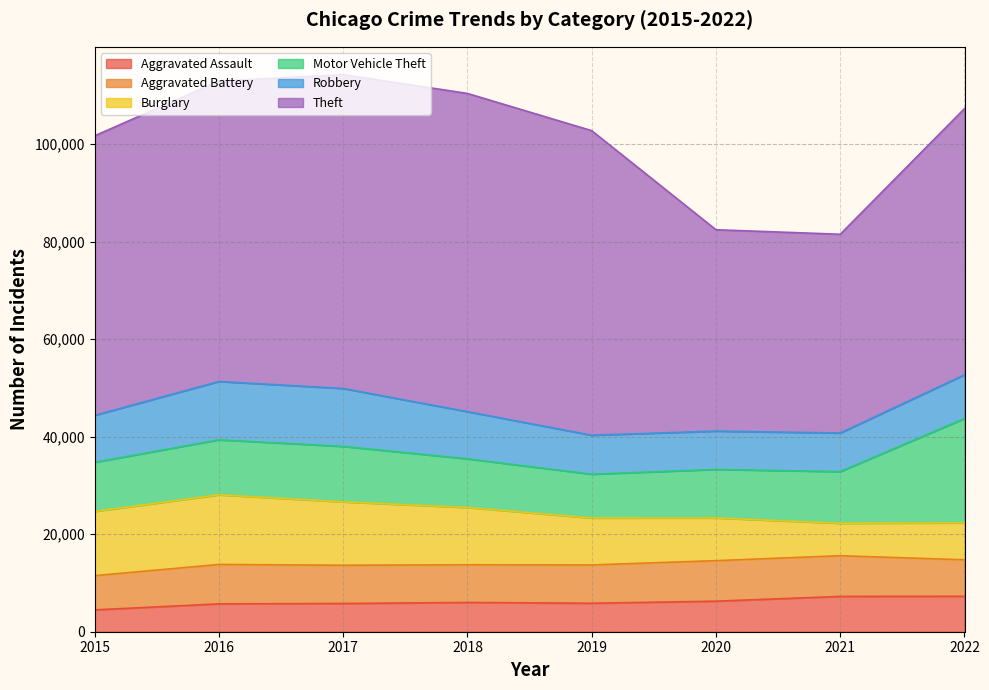

At which category does Theft reach its first local peak?

2018